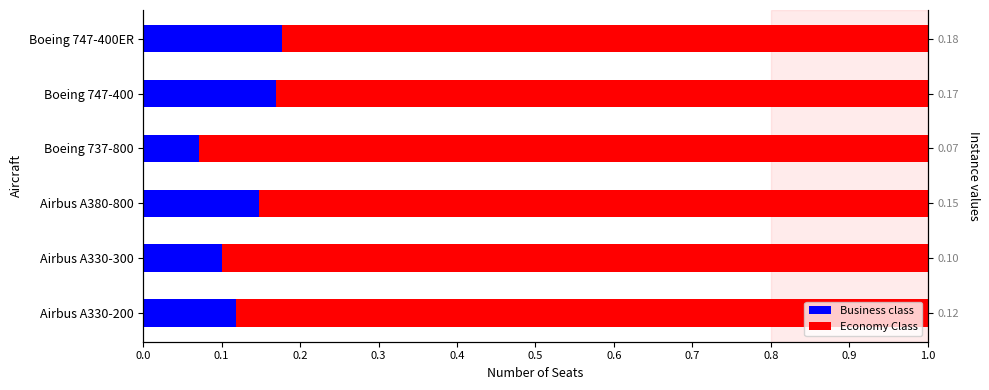

Is the value of Business class at Boeing 747-400ER greater than the value of Economy Class at Airbus A330-300?

No